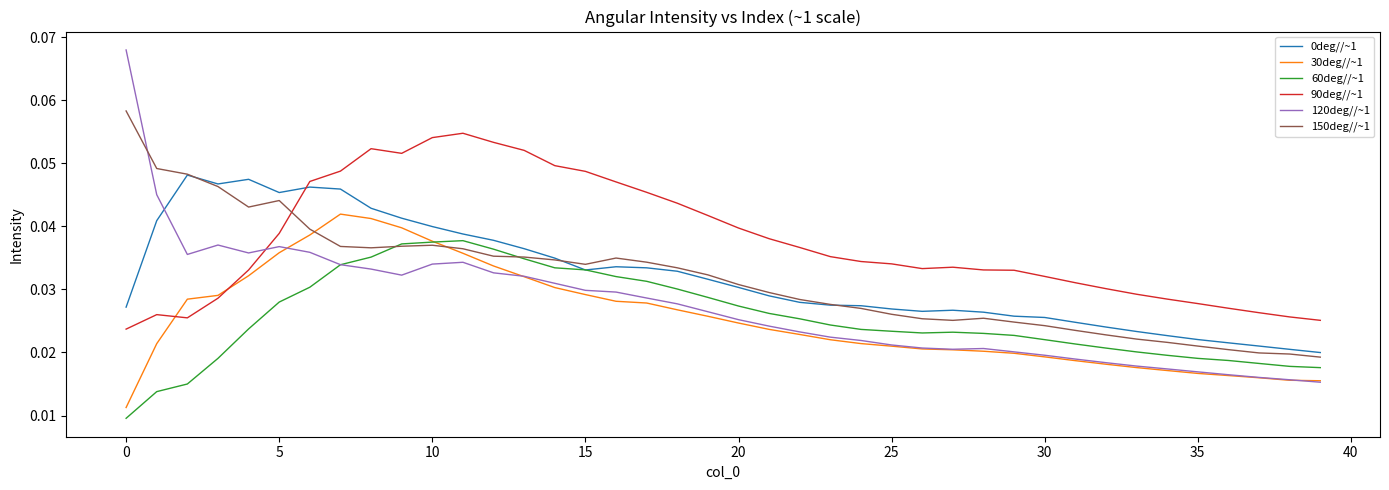

Which series has the largest total across all categories?

90deg//~1